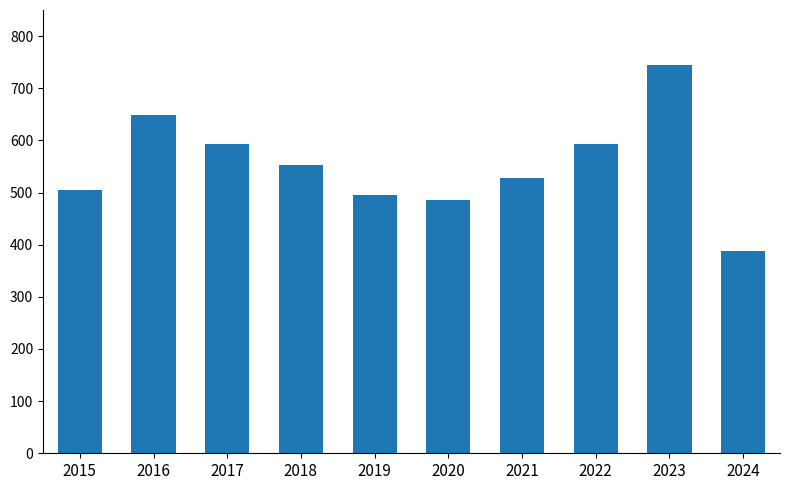

Which label corresponds to the smallest value in the chart?

2024